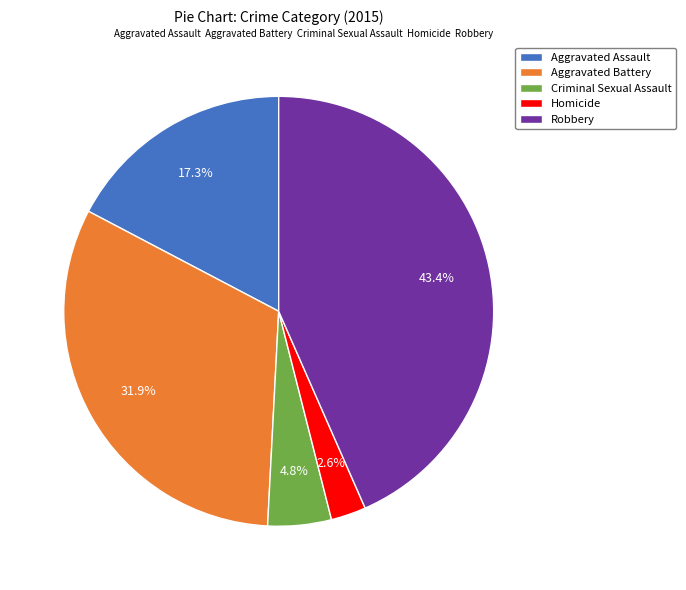

To the nearest percent, what portion does Aggravated Battery represent?

32%